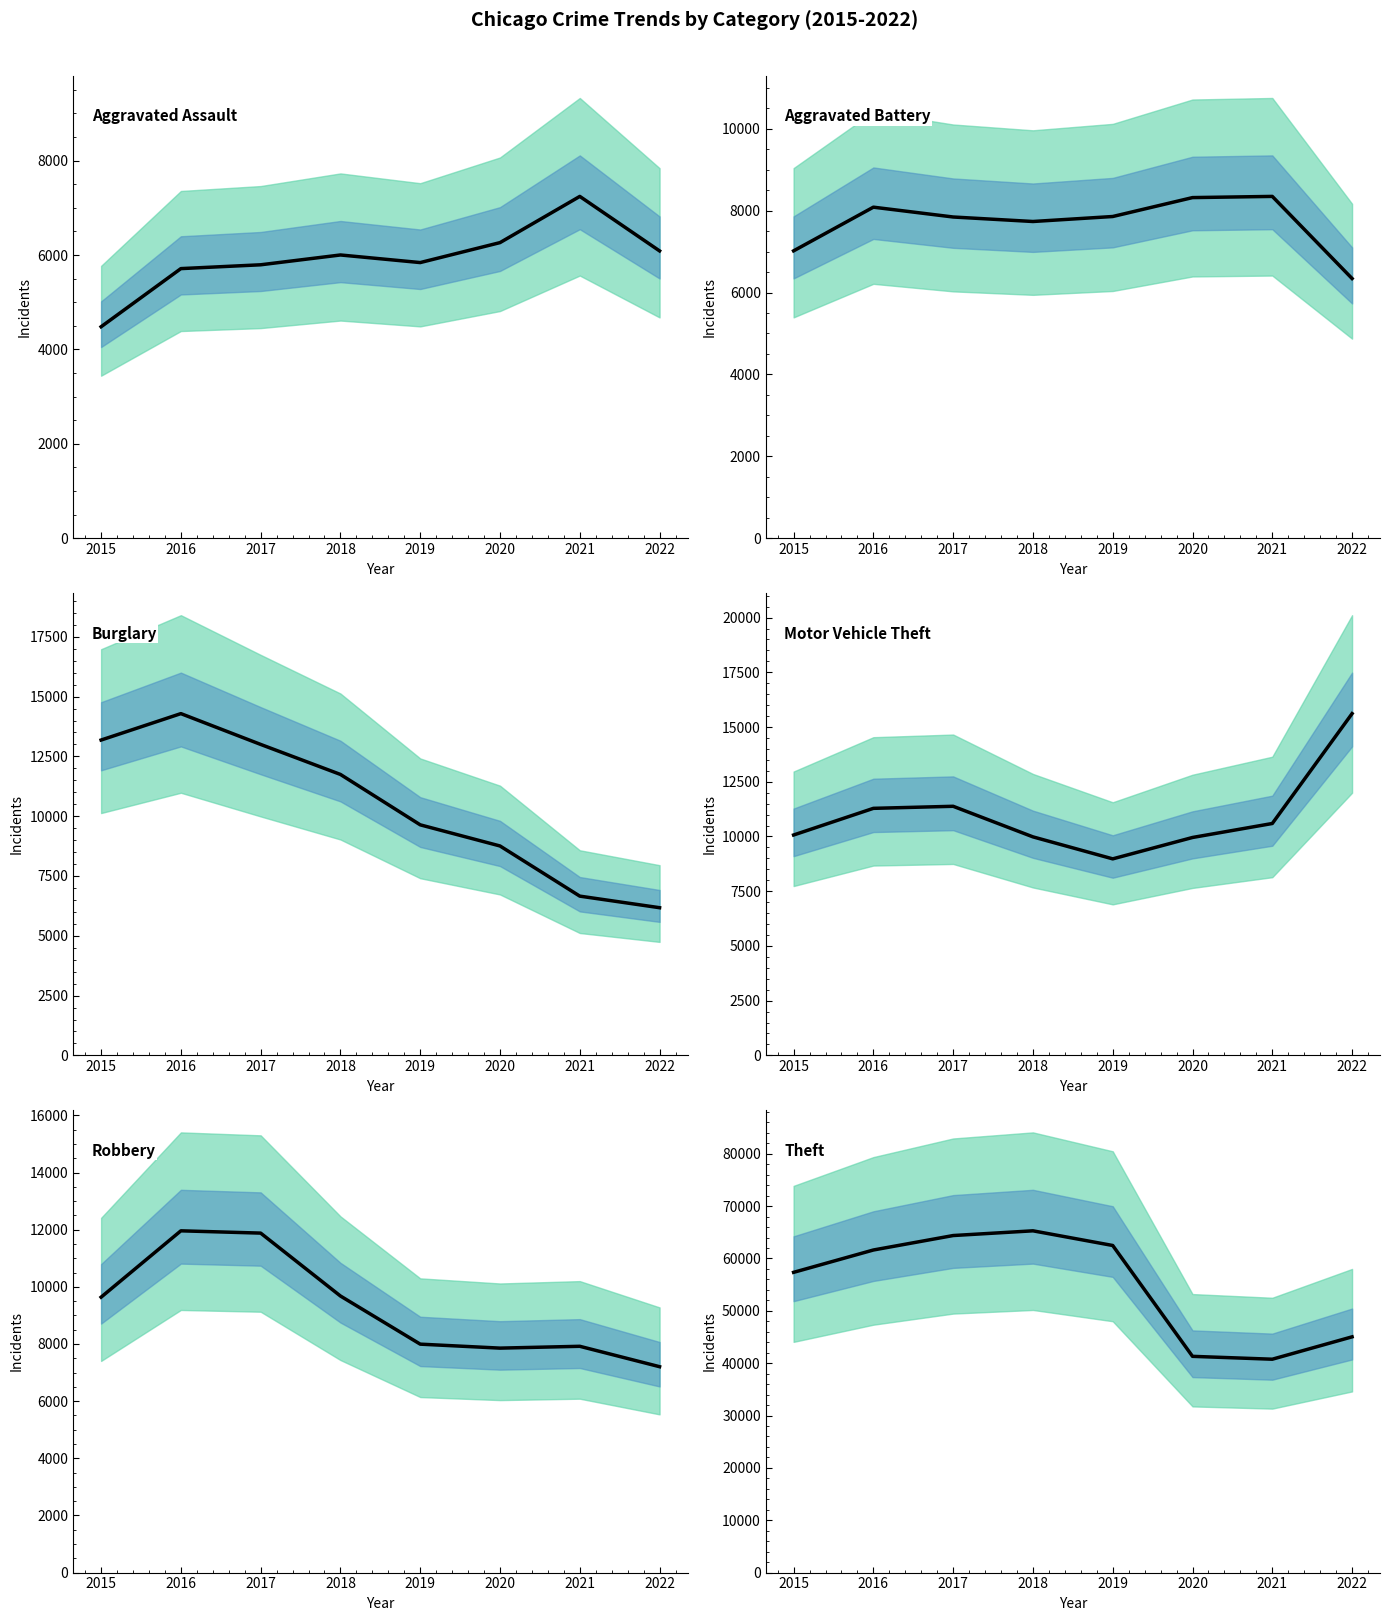

What is the maximum value shown in the chart?

65282